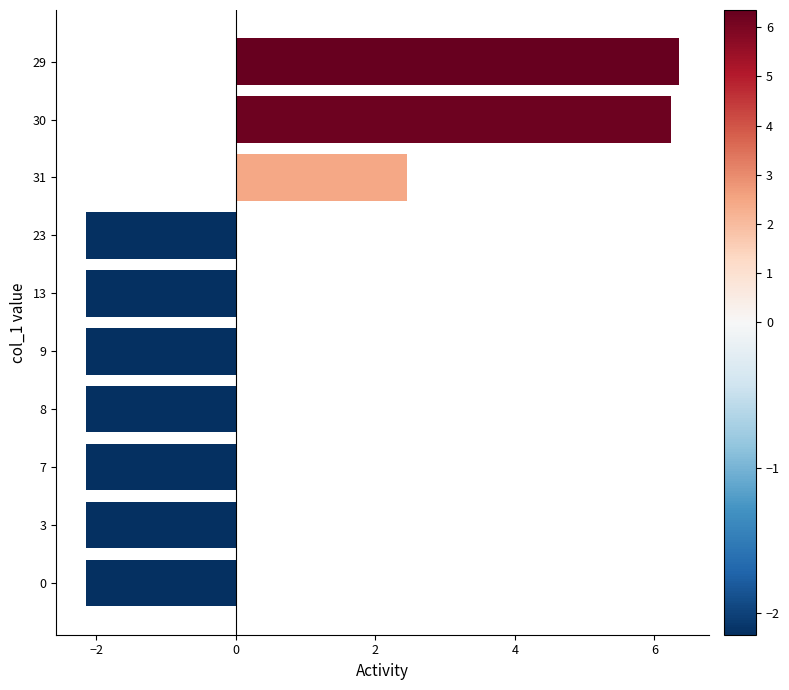

What is the difference between the maximum and minimum values?

8.5